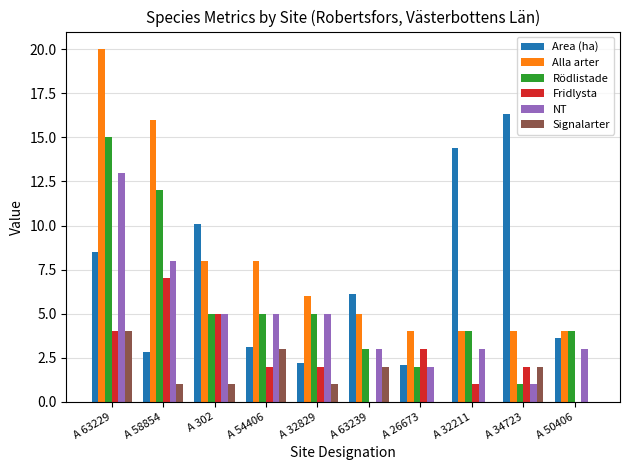

What is the sum of all Rödlistade values?

56.0